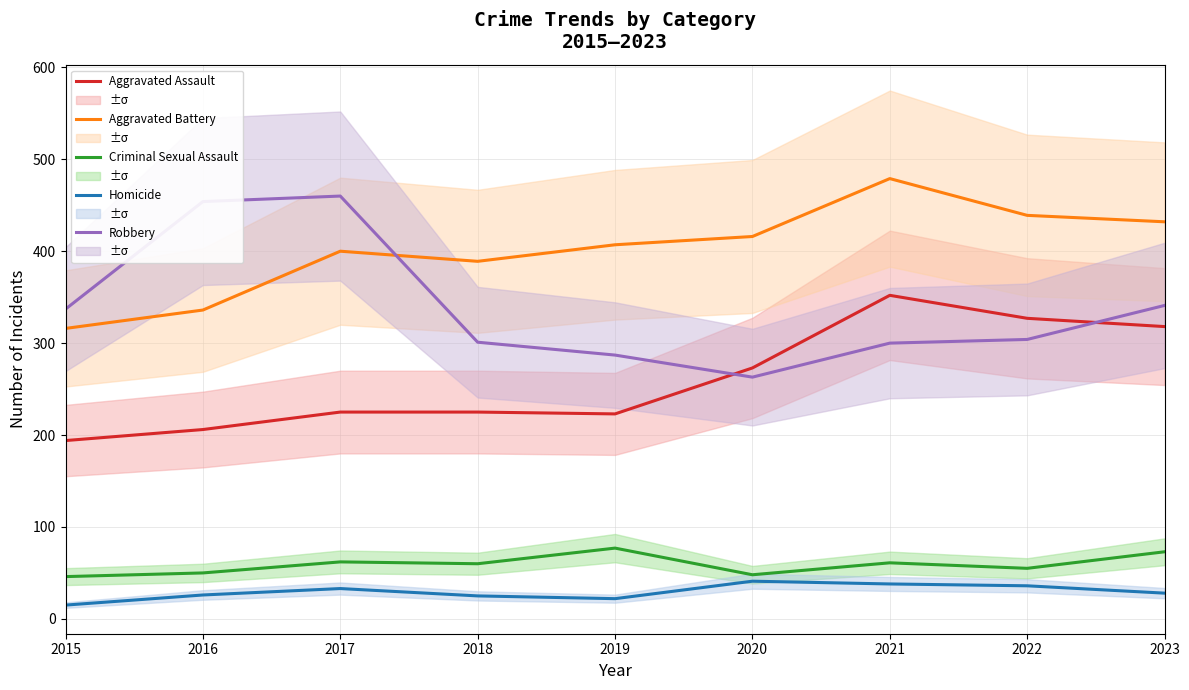

True or false: Aggravated Battery has more than 2 interior local peaks.

False